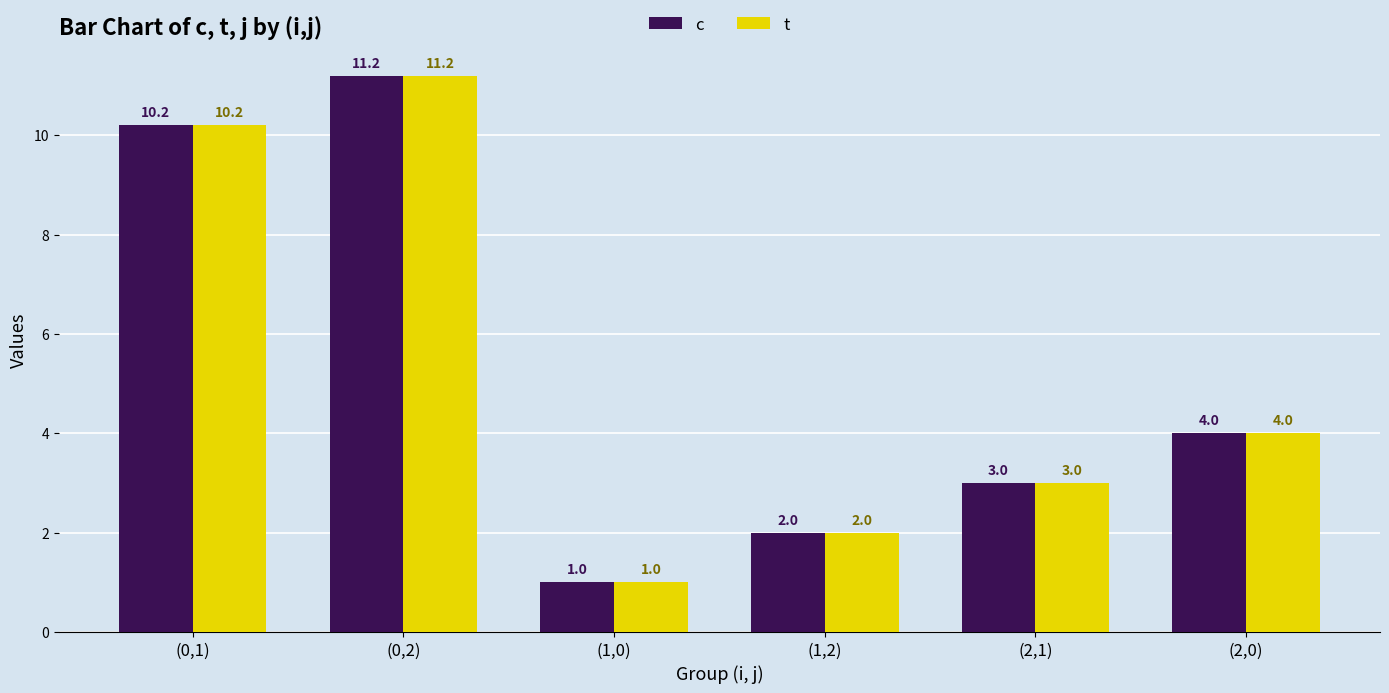

What is the lowest value of the t series?

1.0